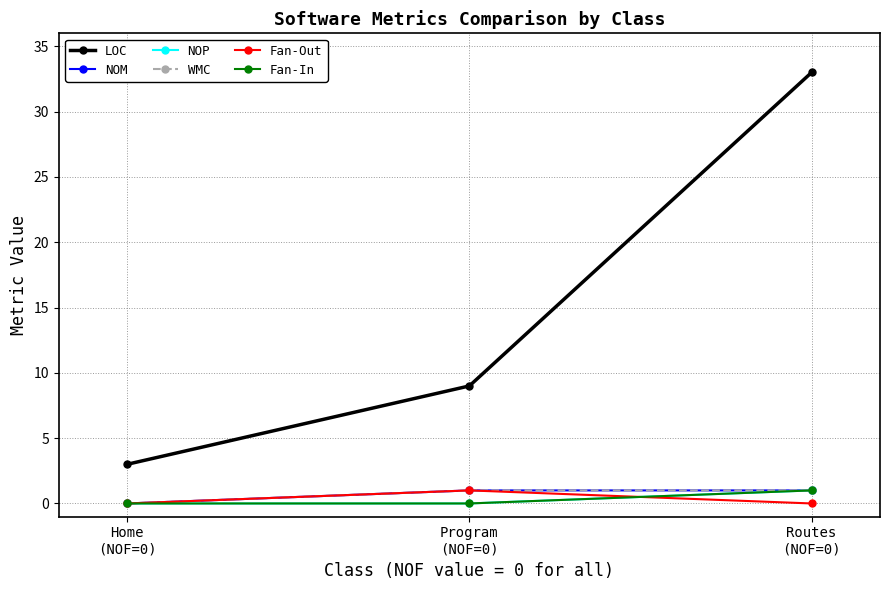

Is the value of Fan-Out at Routes
(NOF=0) greater than the value of Fan-In at Routes
(NOF=0)?

No